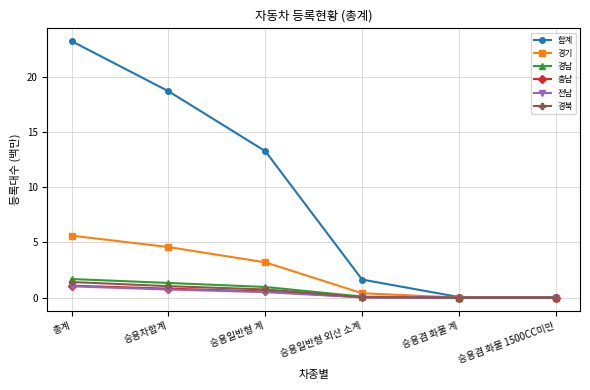

What is the average value of the 전남 series?

0.4